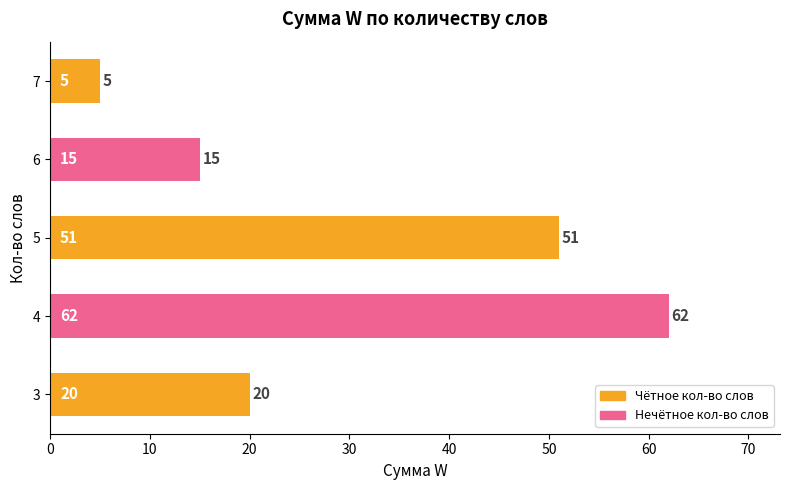

What is the change in value from 4 to 6?

-47